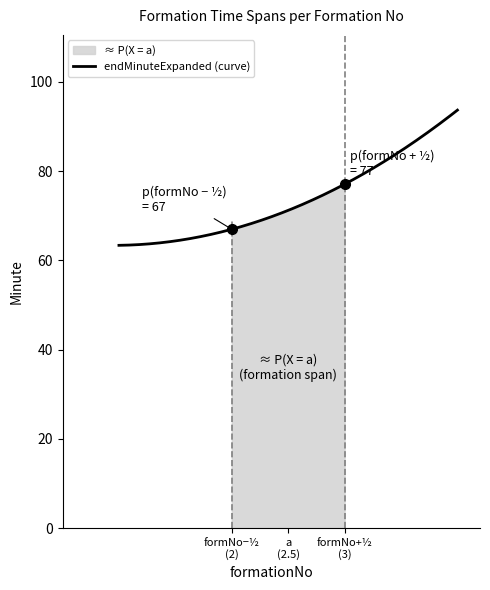

What is the minimum value for endMinuteExpanded?

63